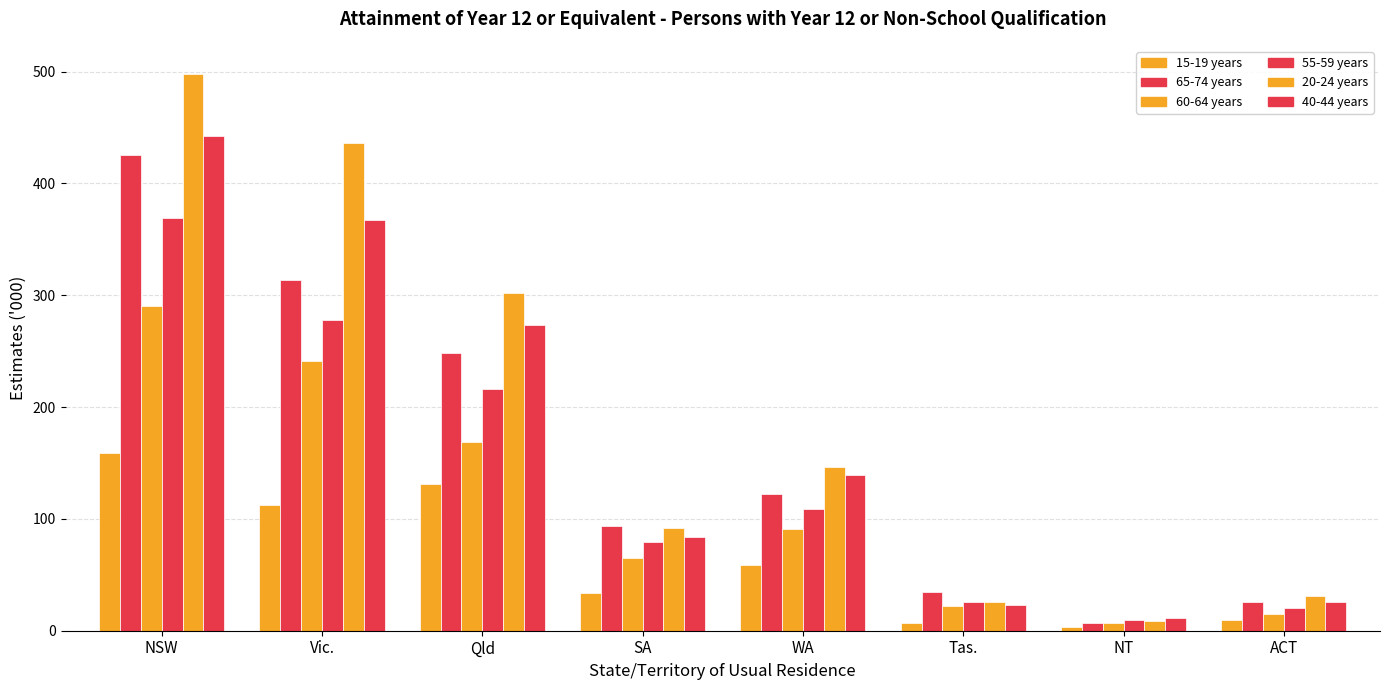

Which has a higher value, WA or Tas.?

WA